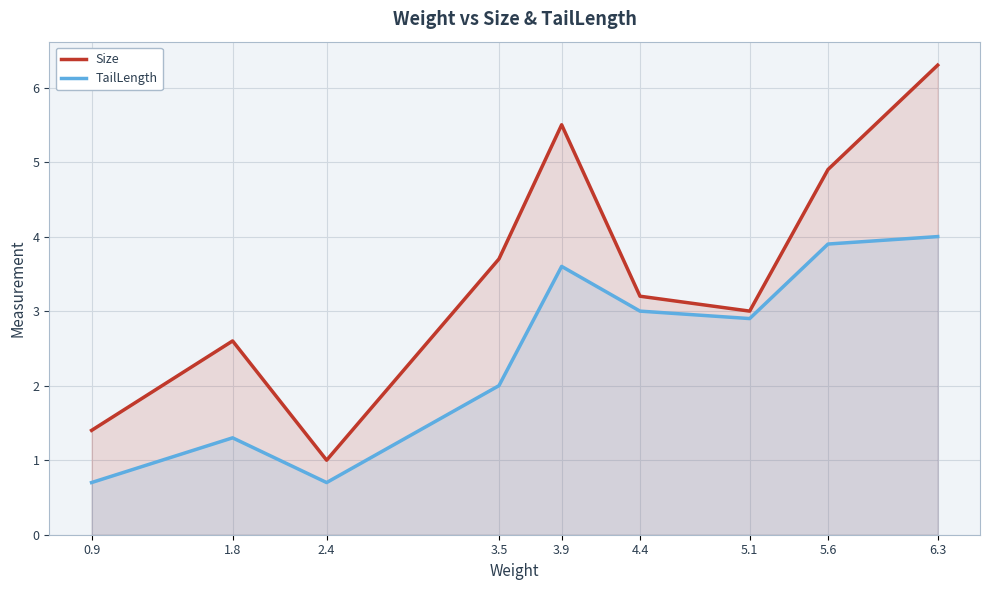

What is the value of the Size point at the 9th from the left?

6.3